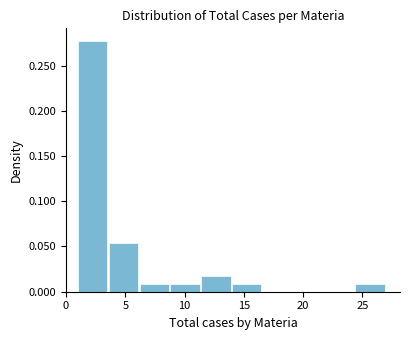

Reading left to right, transcribe this chart: for each bar, give the range it covers on the x-axis and its height. Neither the bar edges nor the heights are printed on the chart, so give them approximately, as read against the axes.

1.0 to 3.6: 0.275
3.6 to 6.2: 0.055
6.2 to 8.8: 0.010
8.8 to 11.4: 0.010
11.4 to 14.0: 0.020
14.0 to 16.6: 0.010
16.6 to 19.2: 0
19.2 to 21.8: 0
21.8 to 24.4: 0
24.4 to 27.0: 0.010